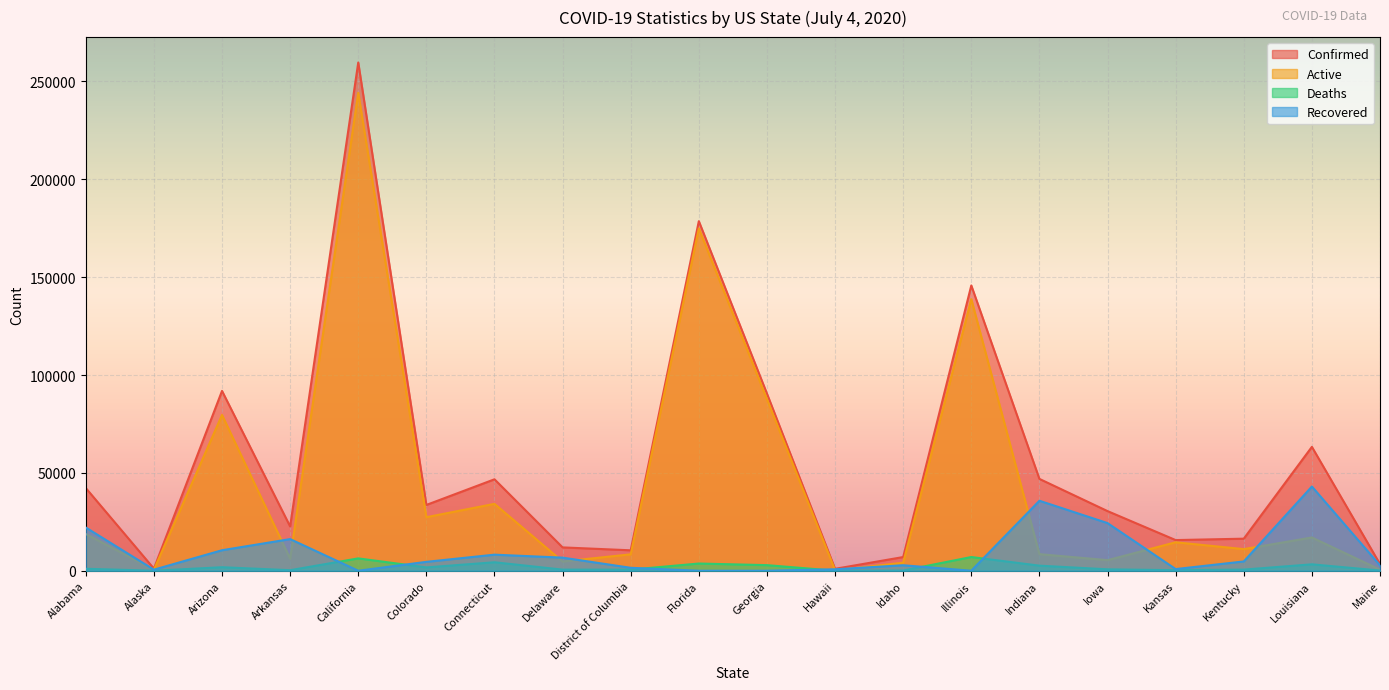

Is the value of Confirmed at California greater than the value of Deaths at Hawaii?

Yes